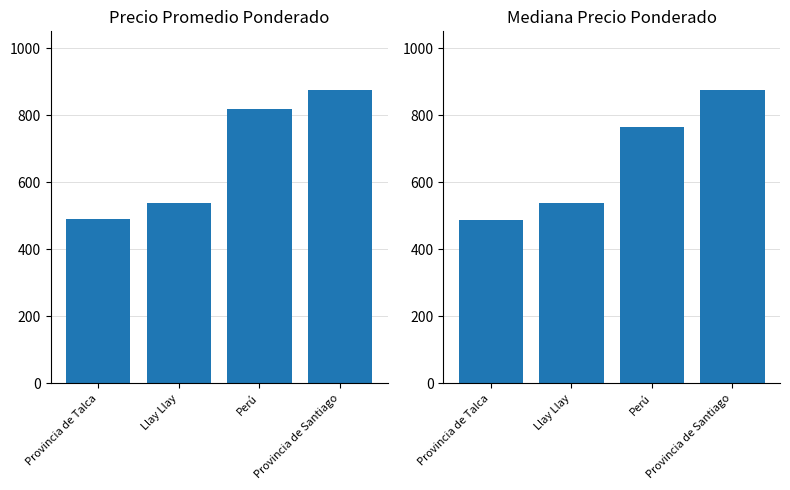

What is the sum of the Mediana Precio Ponderado values at Perú and Provincia de Talca?

1252.5